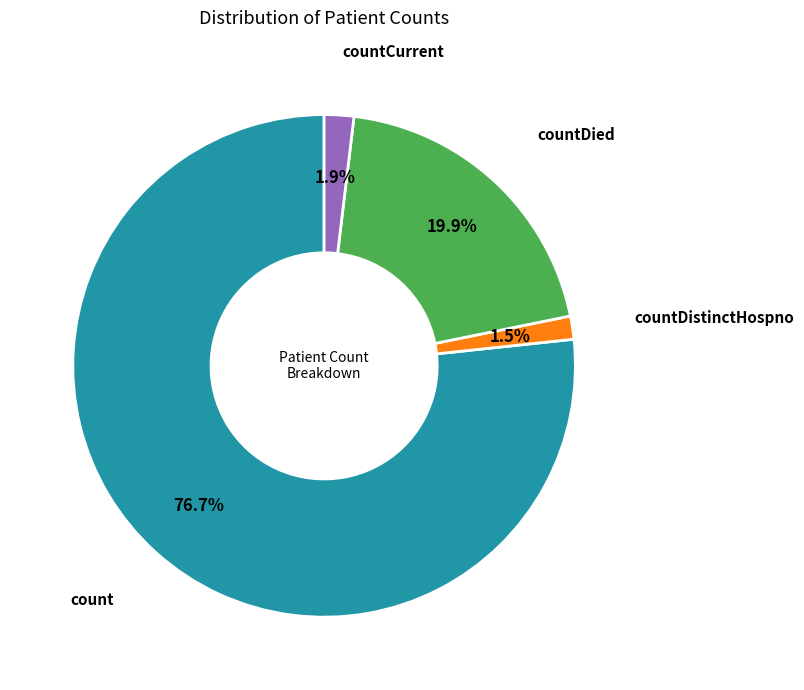

Is there a majority slice in this chart?

Yes